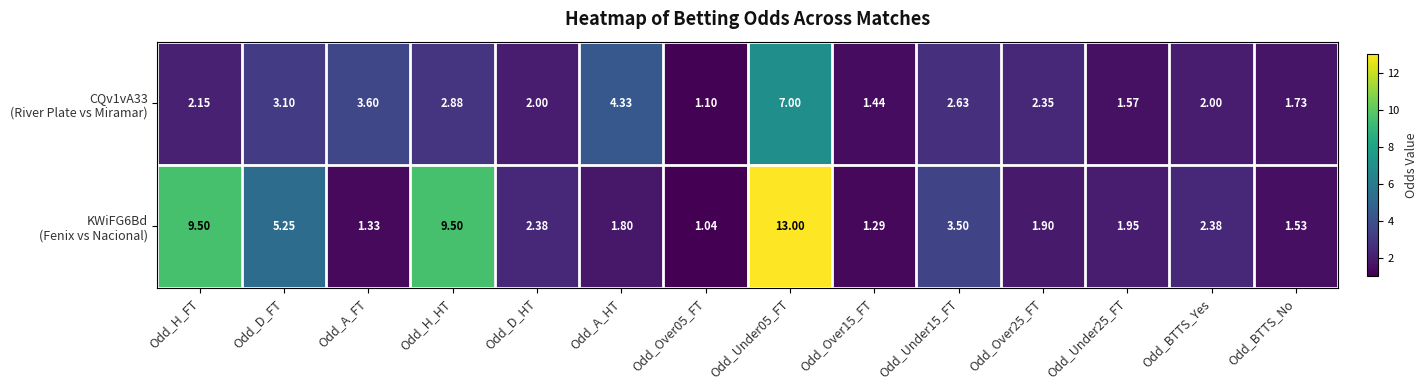

Which series changed the most between Odd_H_HT and Odd_Over15_FT?

KWiFG6Bd (Fenix vs Nacional)